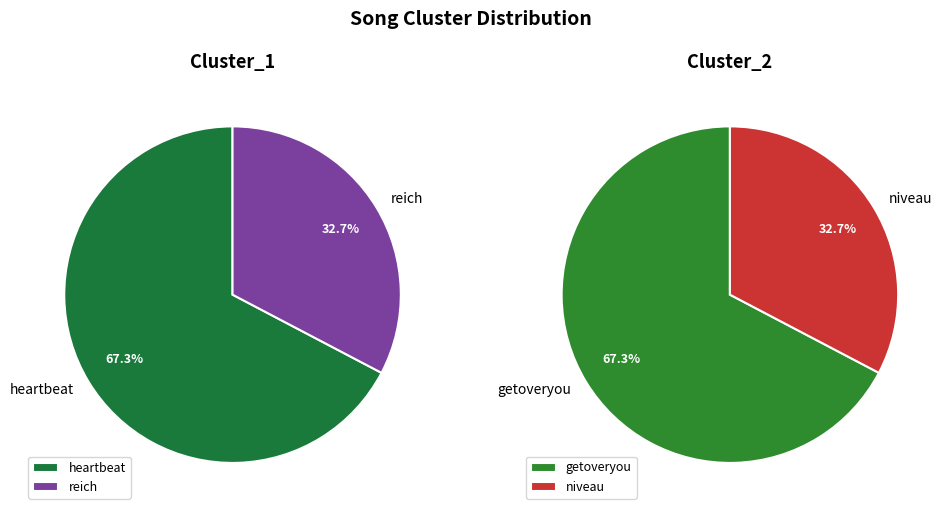

Which has a higher value, heartbeat / getoveryou or reich / niveau?

heartbeat / getoveryou